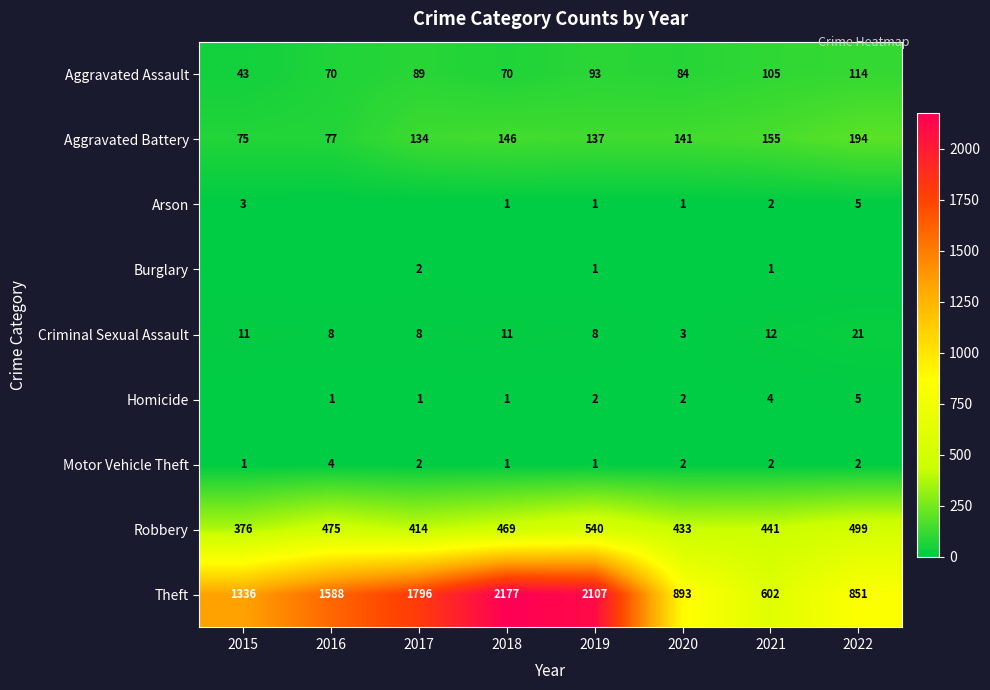

The Theft series shows 2241 at 2015. True or false?

False